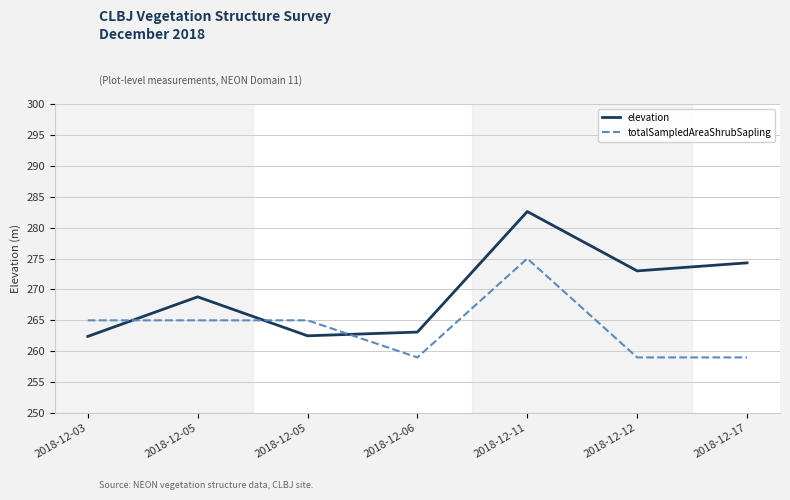

Where is the first local maximum for totalSampledAreaShrubSapling?

2018-12-11